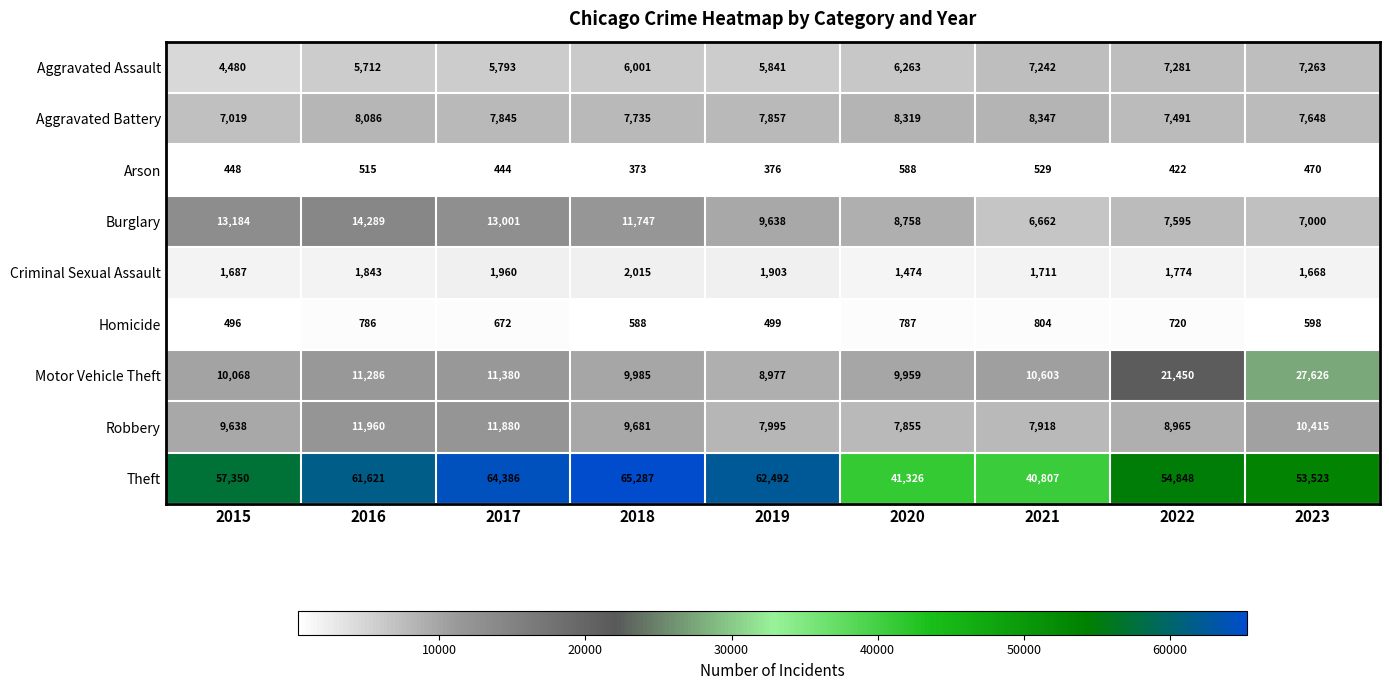

Read the Burglary value at 2015.

13184